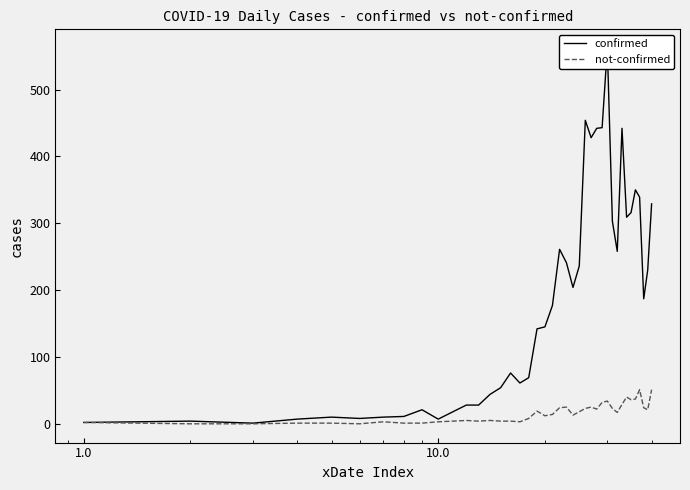

Is the value of confirmed at 21 greater than the value of not-confirmed at 38?

Yes